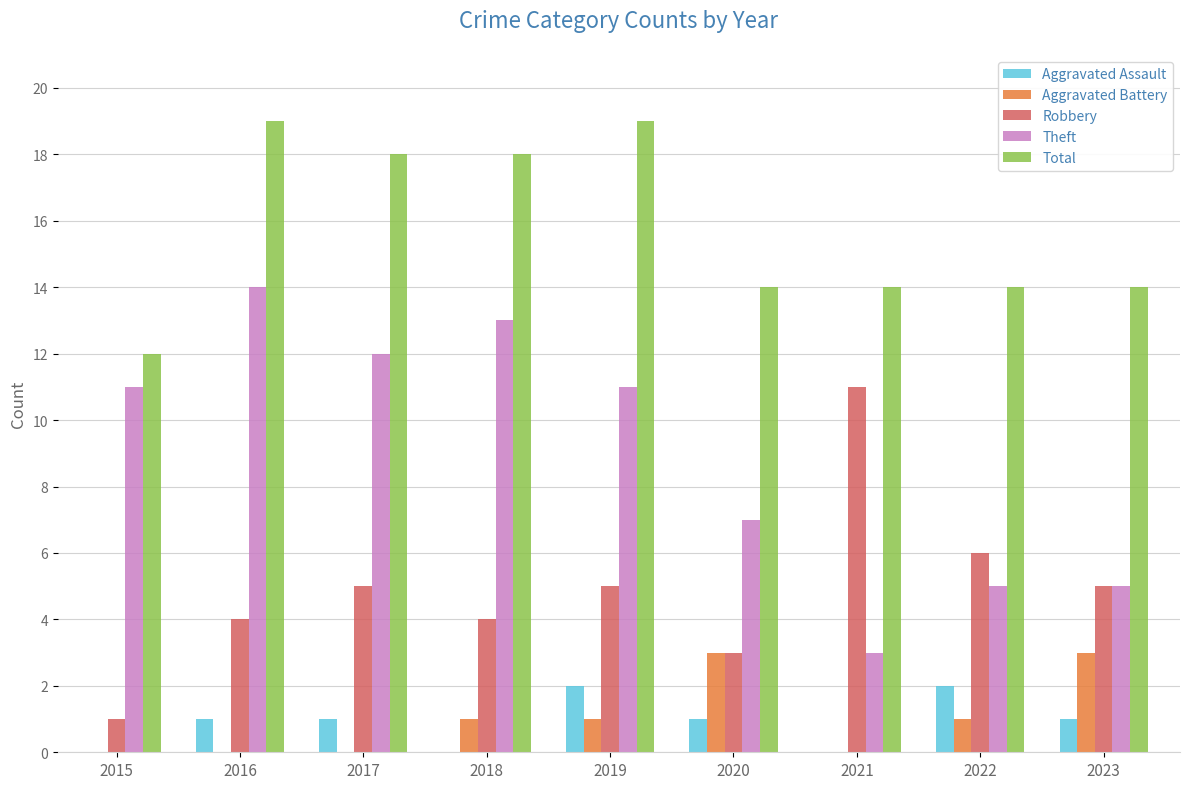

How many Robbery values are between 4 and 5?

5